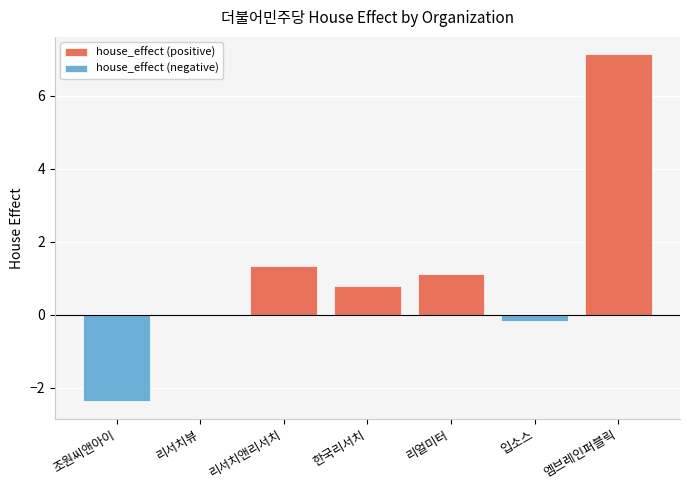

Are the bars grouped side by side (vs. stacked)?

Yes